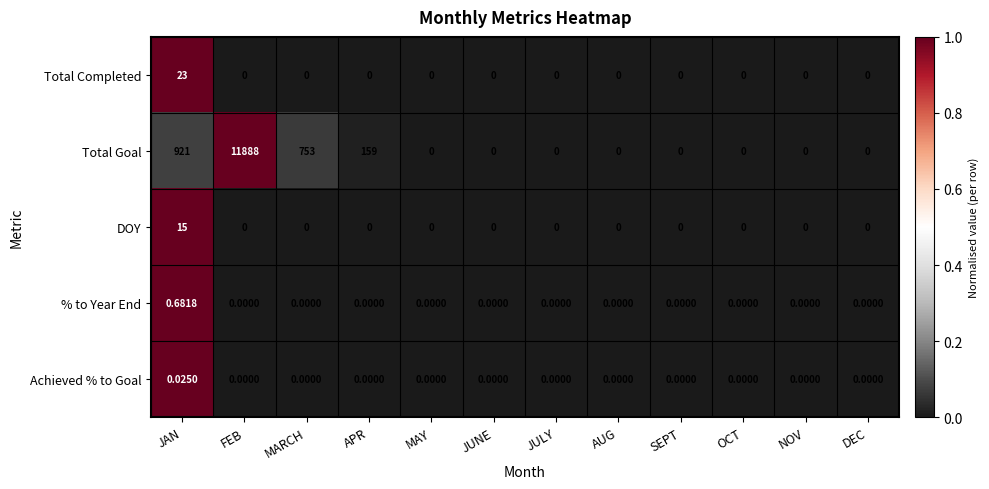

At which label does Total Completed reach its peak?

JAN